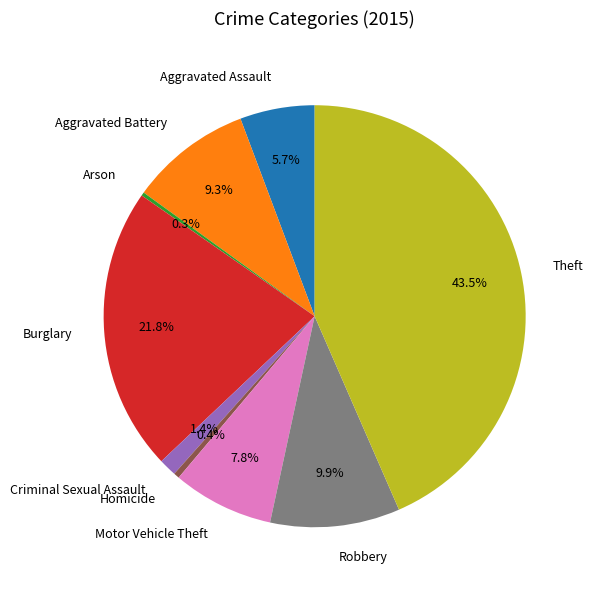

Which category has the biggest portion of the pie?

Theft